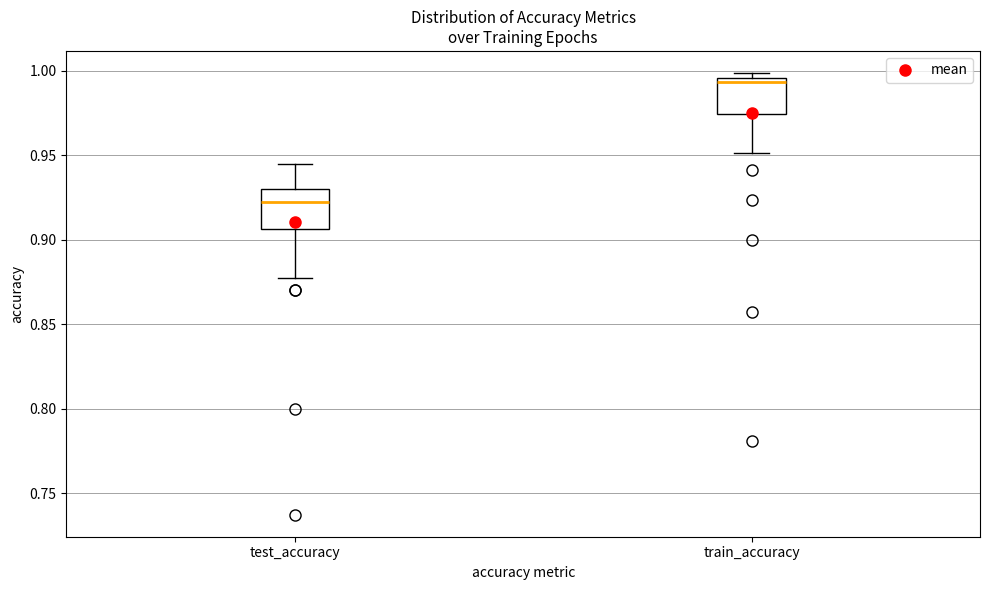

Where is the upper edge of the box for train_accuracy on the y-axis? The values are not printed on the chart, so give them approximately, as read against the axis.

0.995